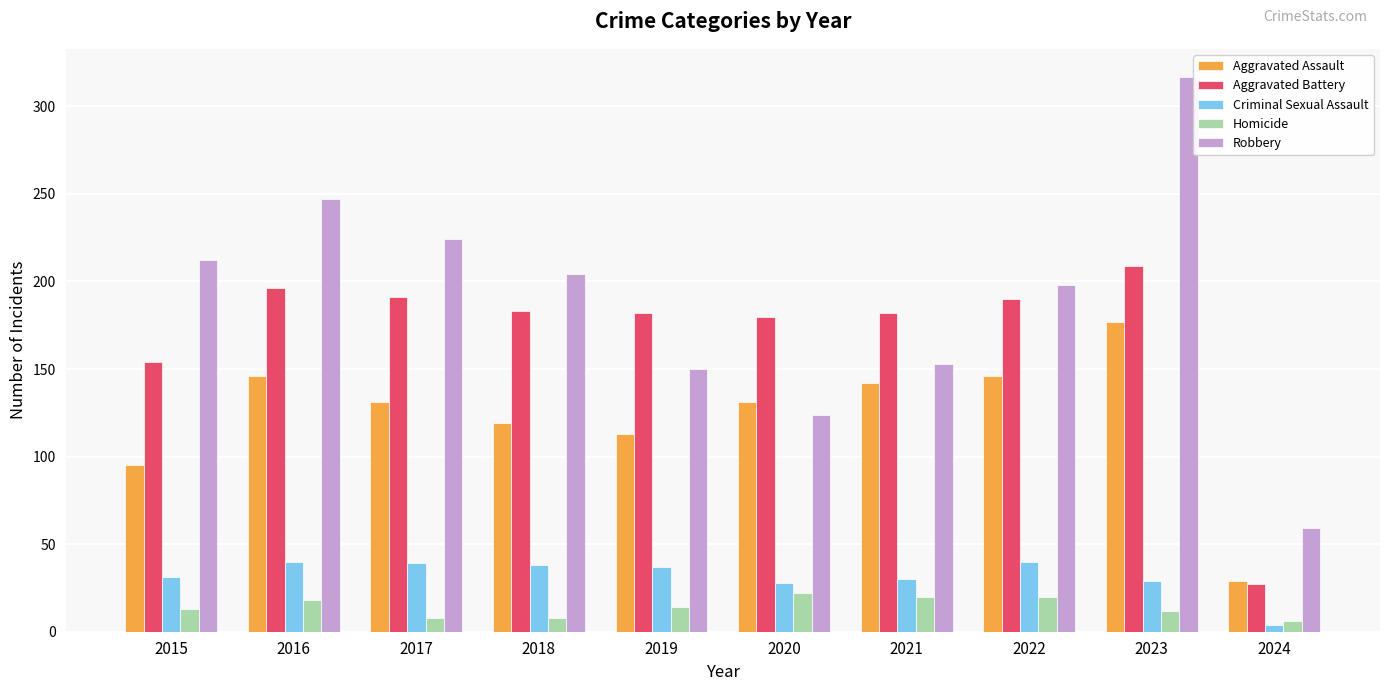

What is the sum of the Robbery values at 2016 and 2020?

371